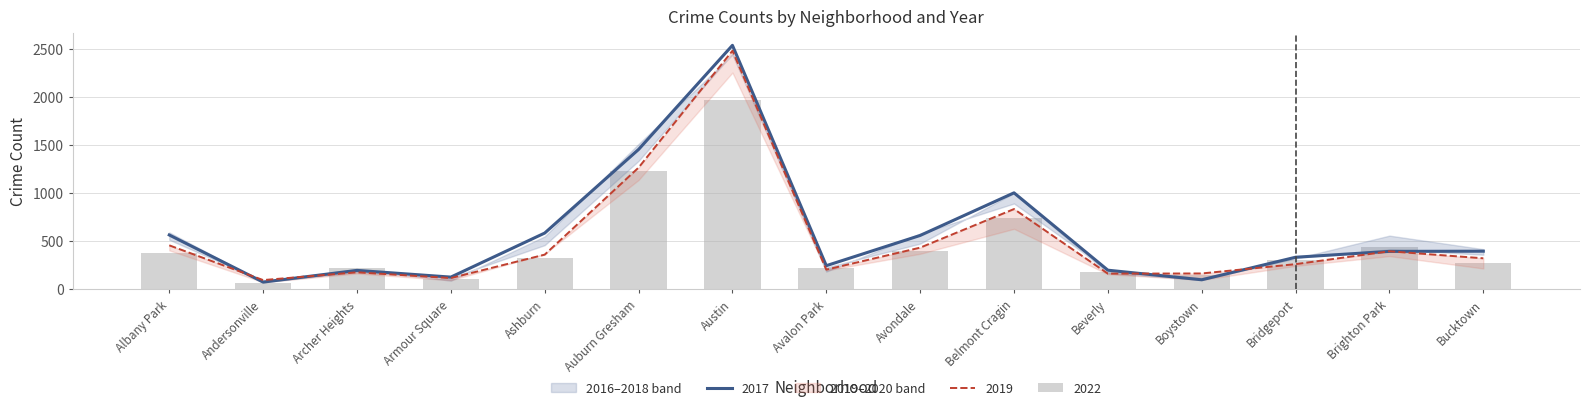

Which has a higher value, Beverly or Albany Park?

Albany Park